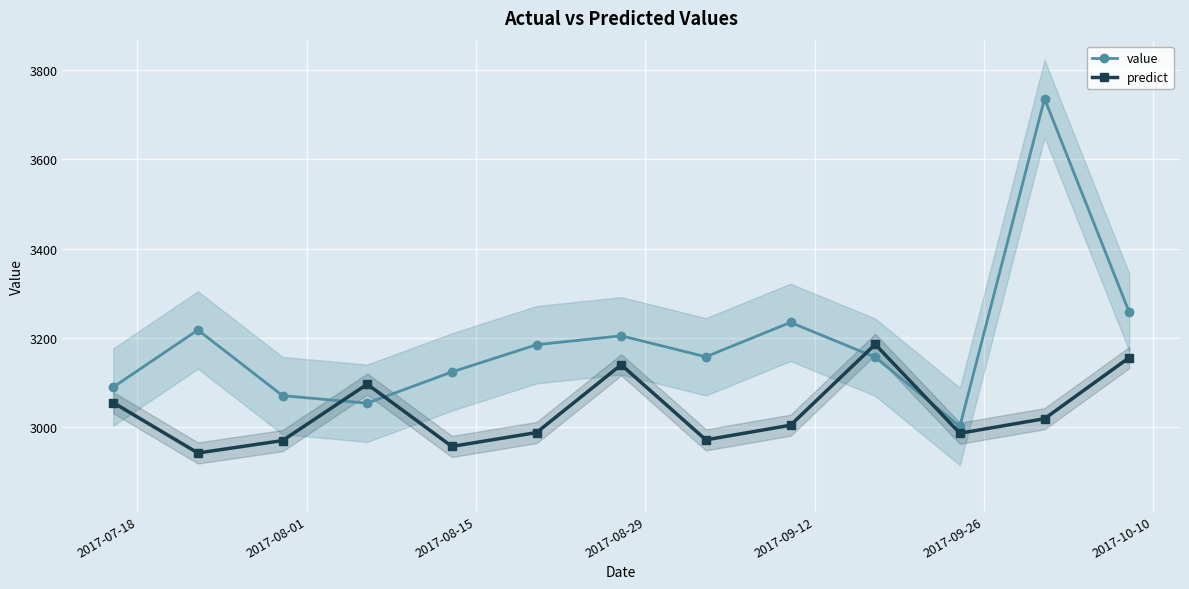

What is the difference between the maximum and minimum values in the predict series?

243.3